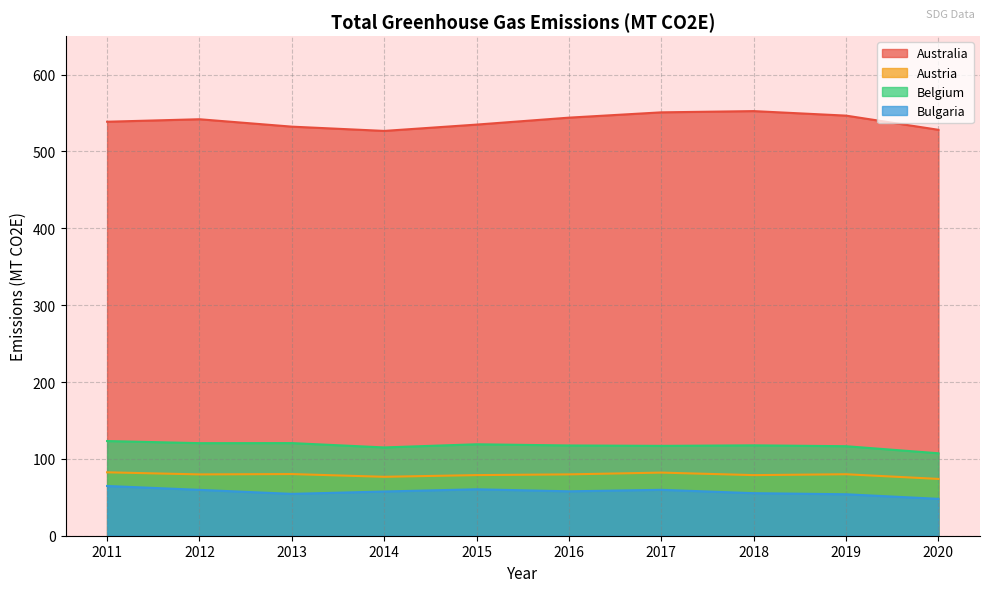

How many values in the Austria series exceed 79?

6